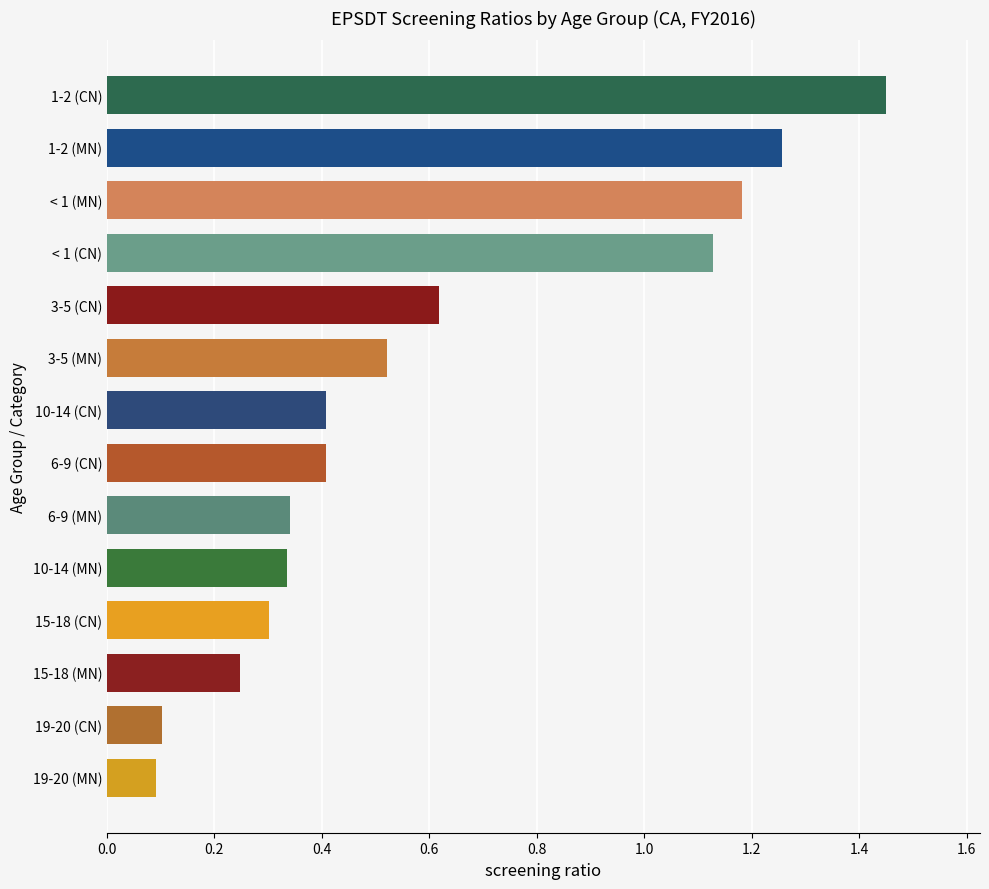

Which category has the highest value across all series?

1-2 (CN)